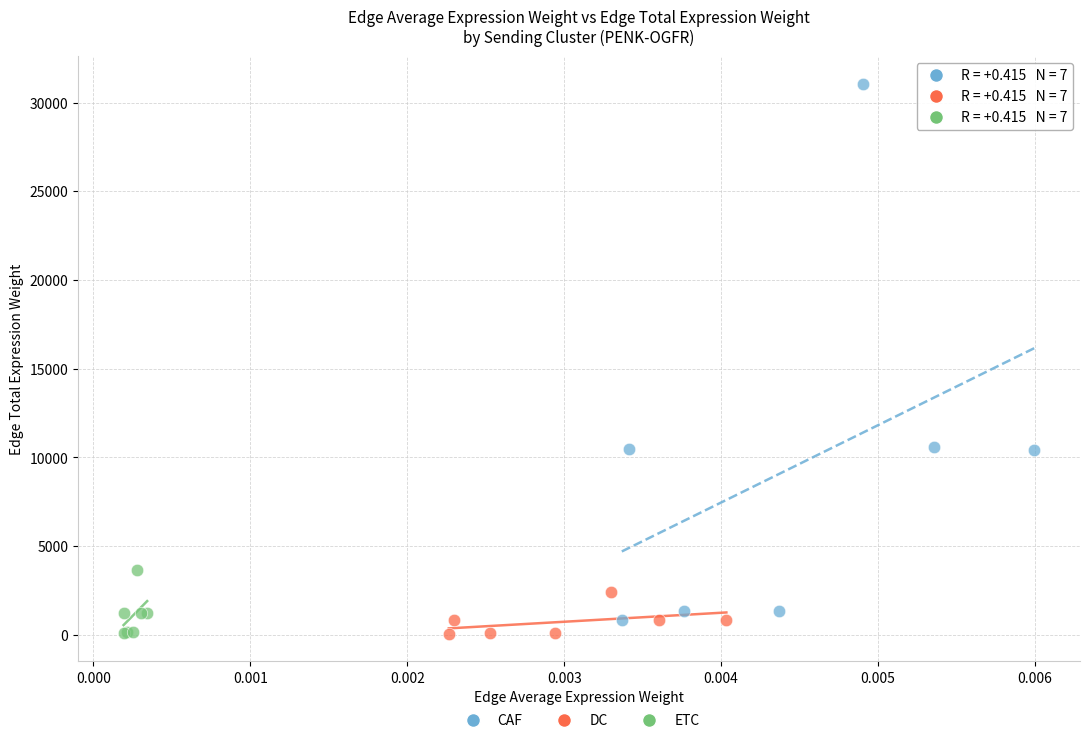

Which series reaches the maximum Y coordinate?

CAF